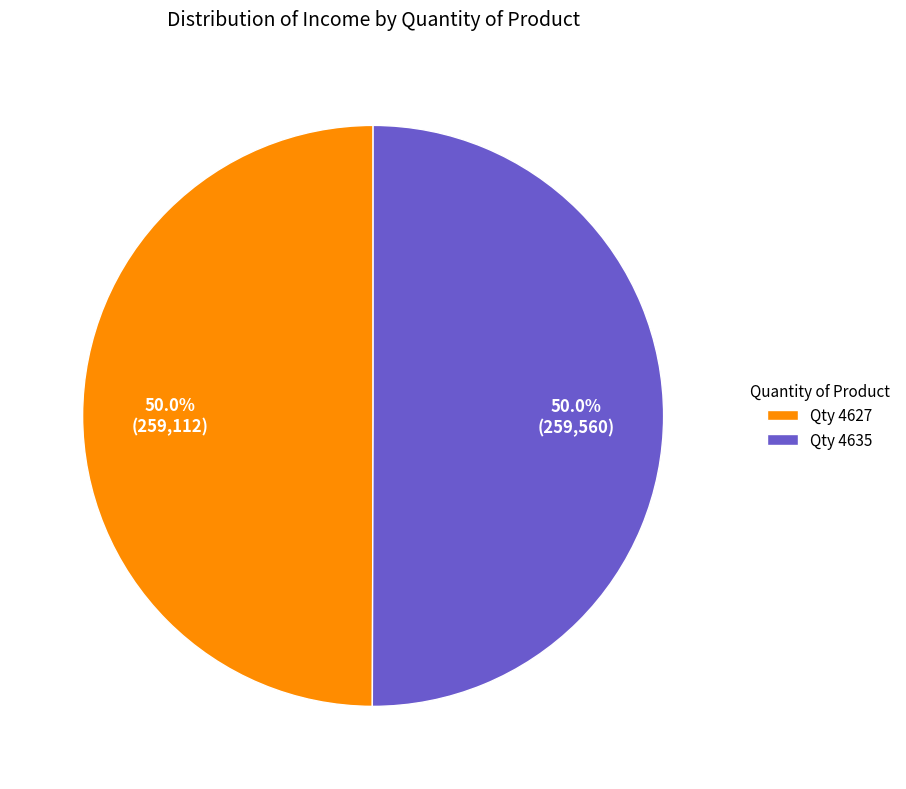

What is the ratio of the value at Qty 4635 to the value at Qty 4627?

1.0